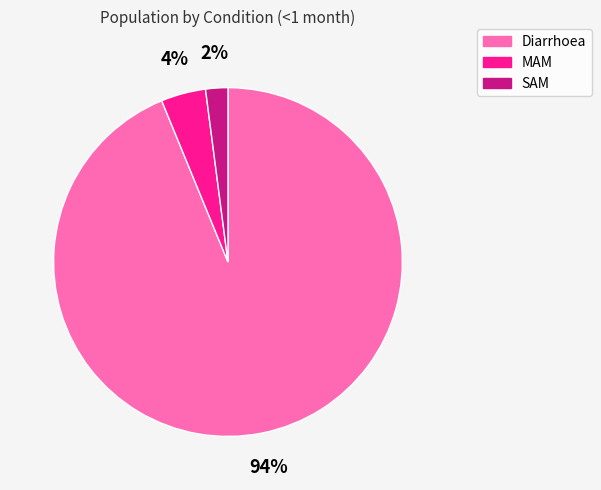

Which slice represents more than half of the pie?

Diarrhoea